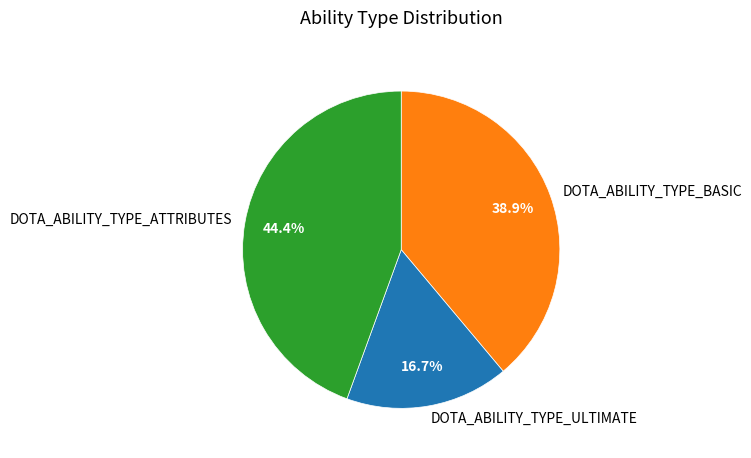

To the nearest percent, what percentage of the pie is DOTA_ABILITY_TYPE_ULTIMATE?

17%